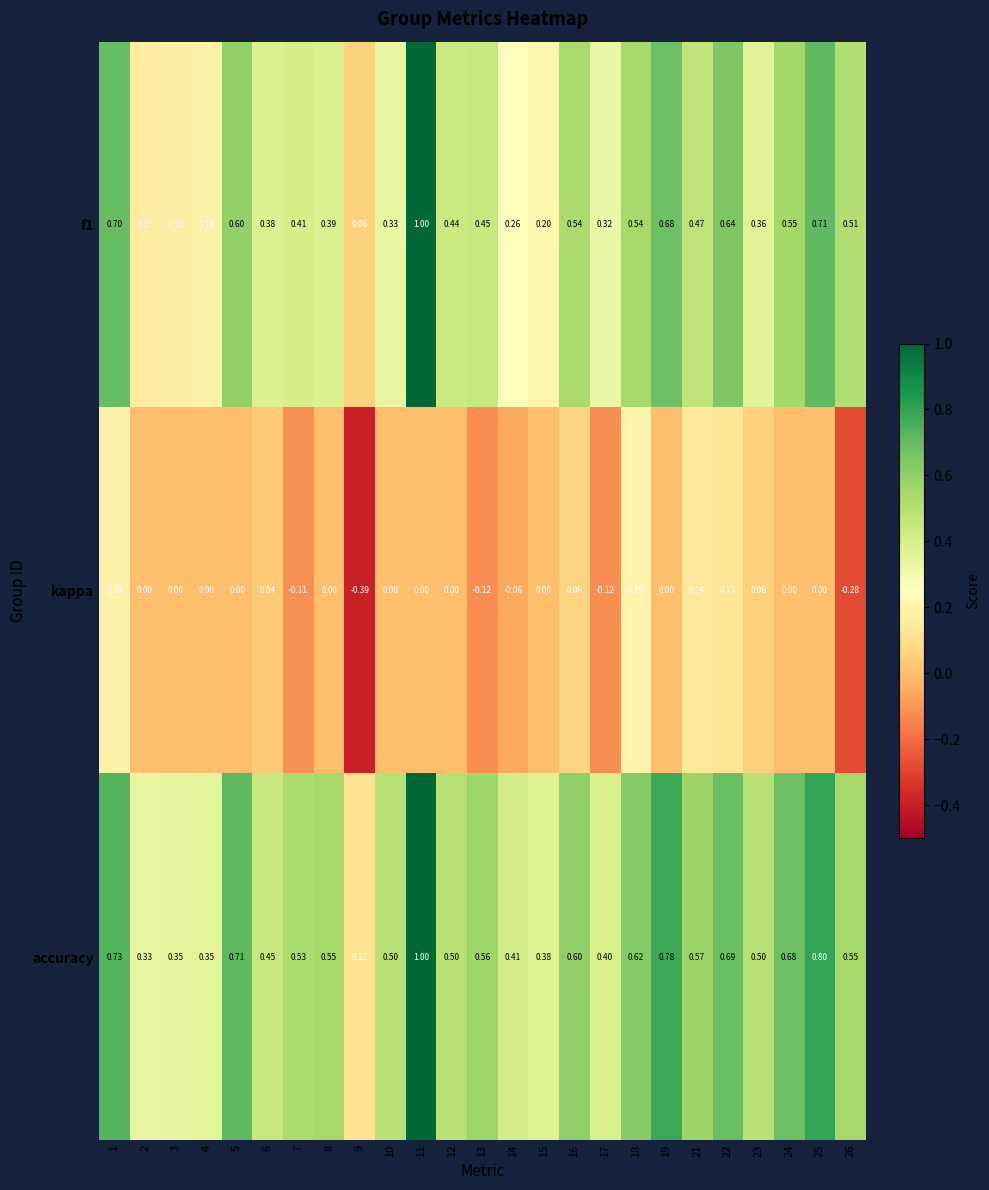

Which series changed the most between 3 and 9?

kappa